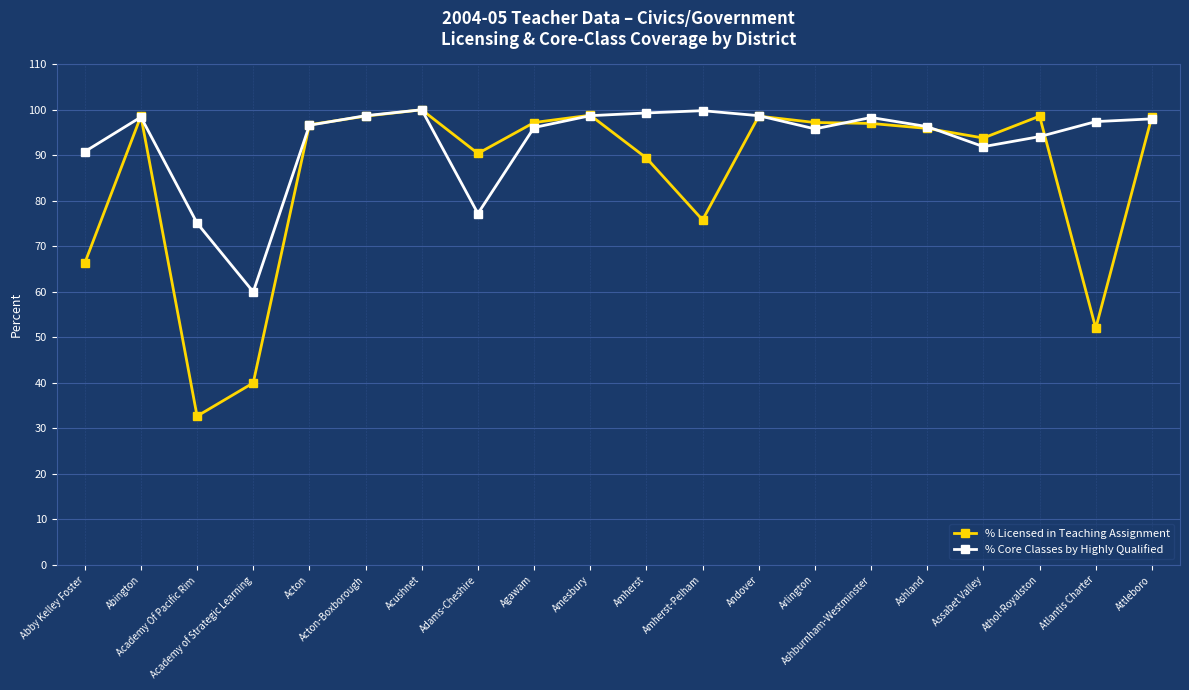

List the series in order of their overall mean, lowest first.

% Licensed in Teaching Assignment, % Core Classes by Highly Qualified